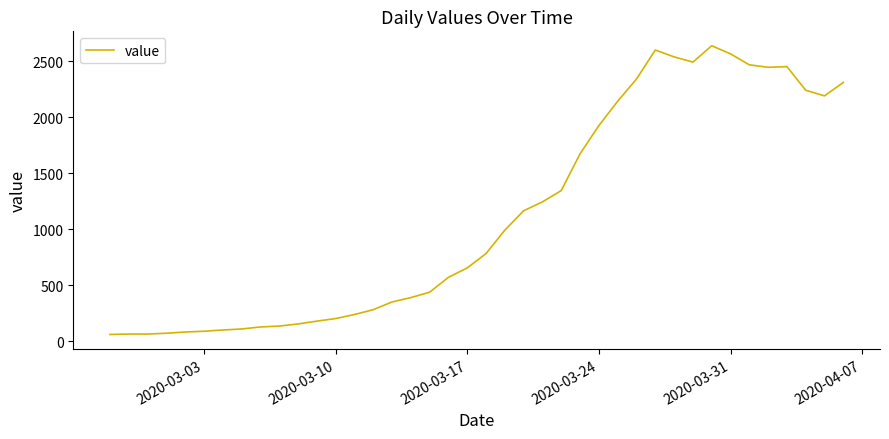

What is the maximum value shown in the chart?

2637